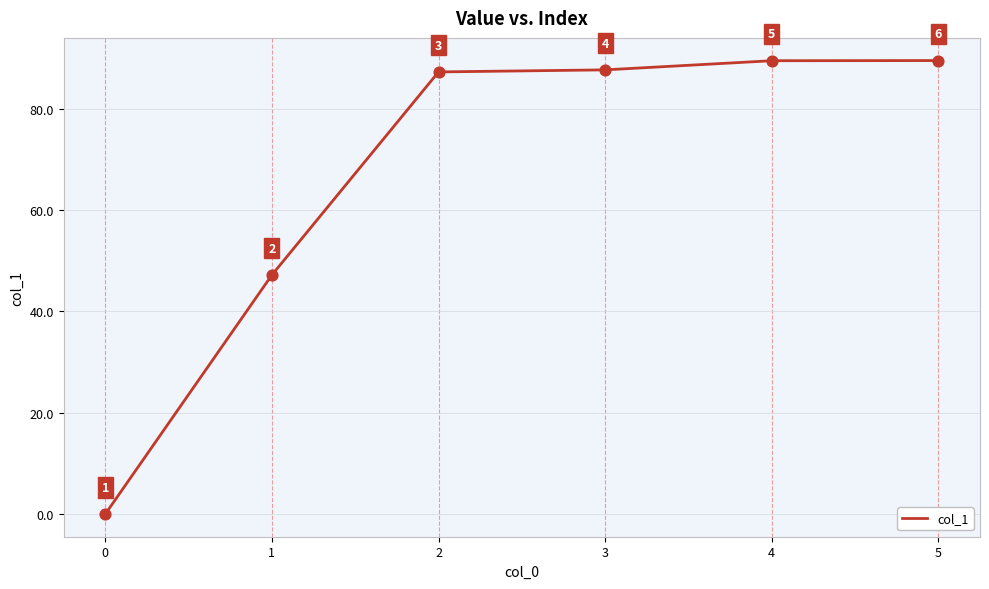

What is the ratio of the value at 2 to the value at 4?

1.0